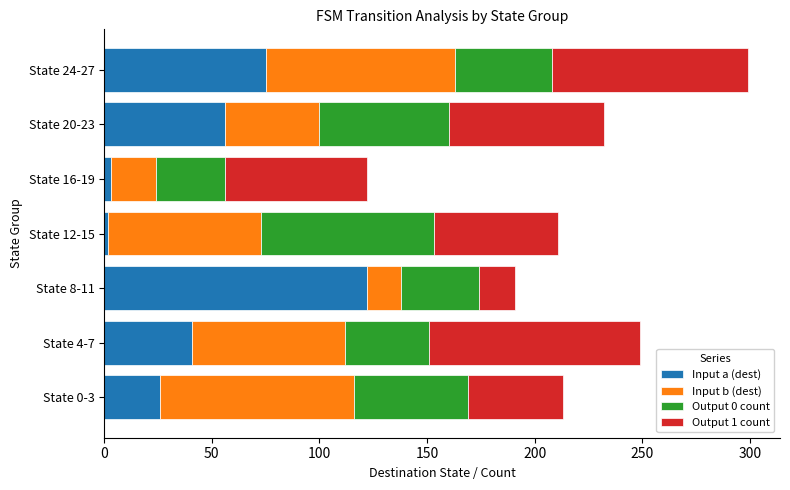

What is the highest value of the Input a (dest) series?

122